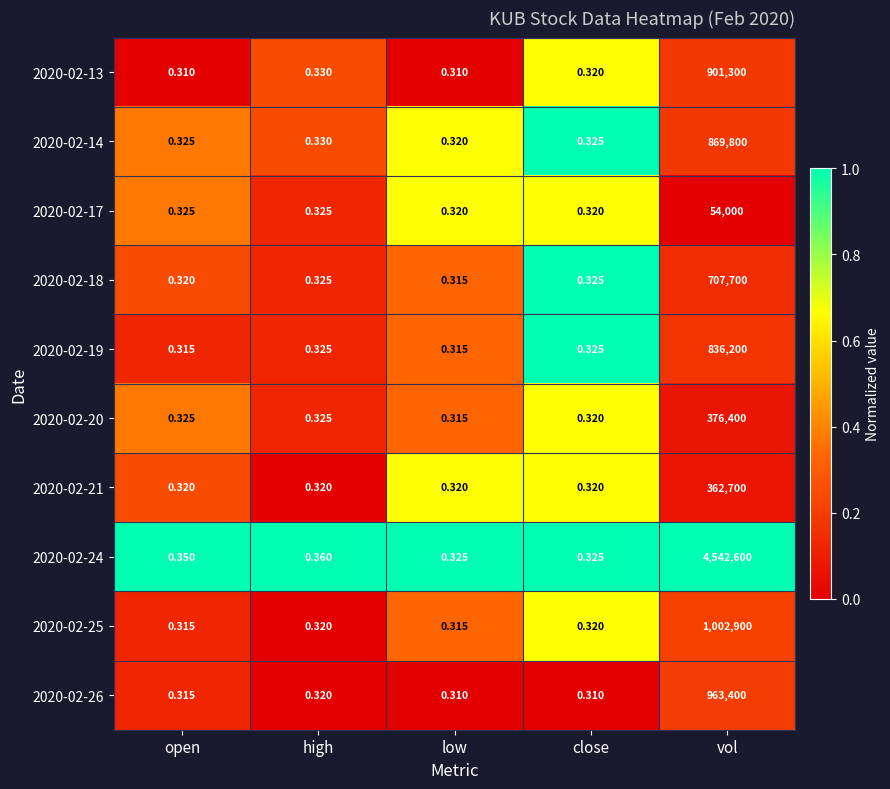

At which category is the sum across all series the highest?

vol